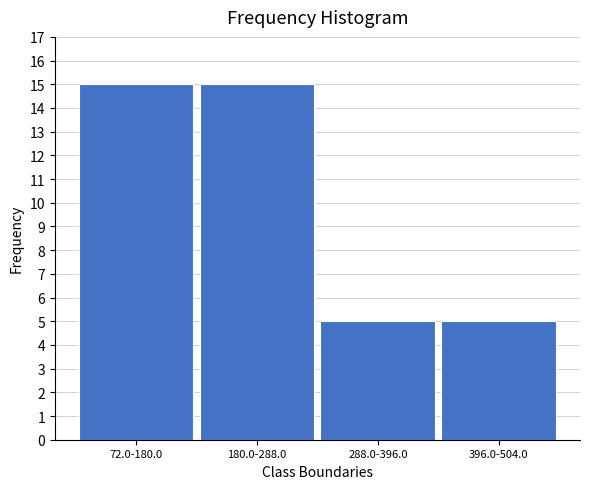

Reading left to right, what are all the values shown in this chart?

15	15	5	5